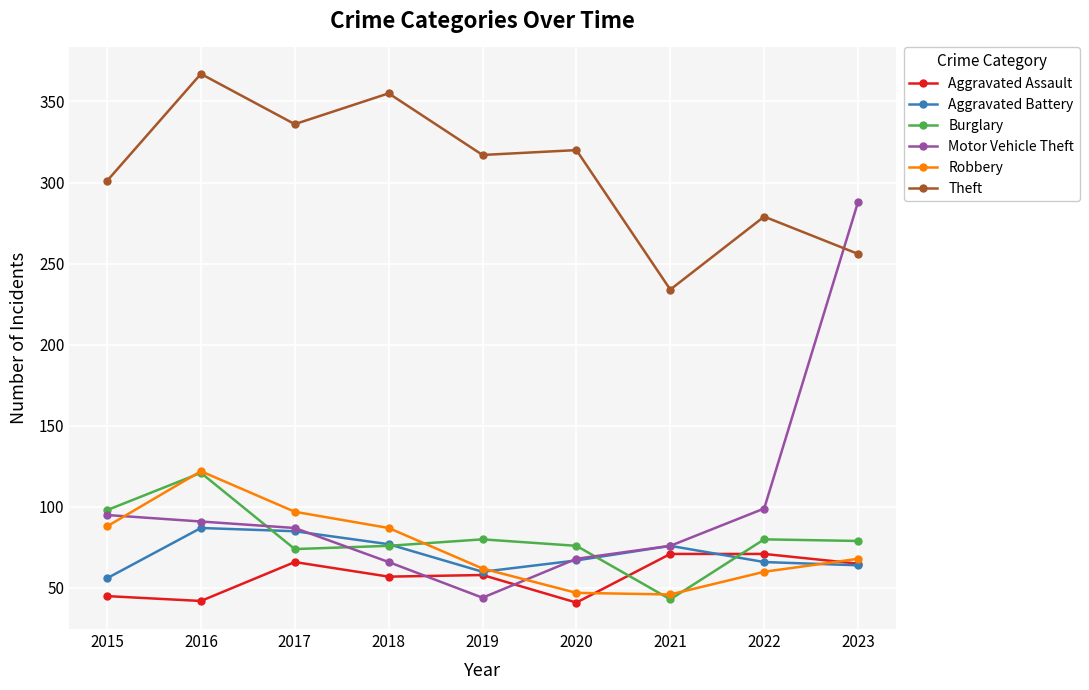

At which label is Motor Vehicle Theft closest to 166?

2022